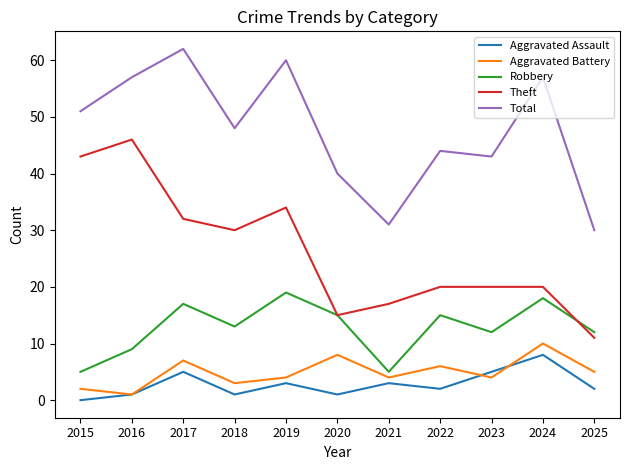

True or false: Aggravated Assault has a value of 8 at 2024.

True